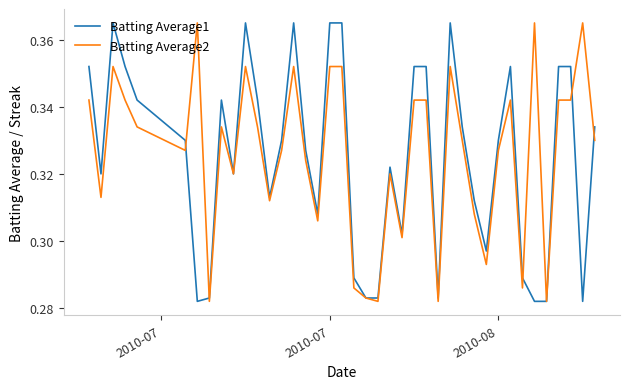

What are all the series names shown in the legend?

Batting Average1, Batting Average2